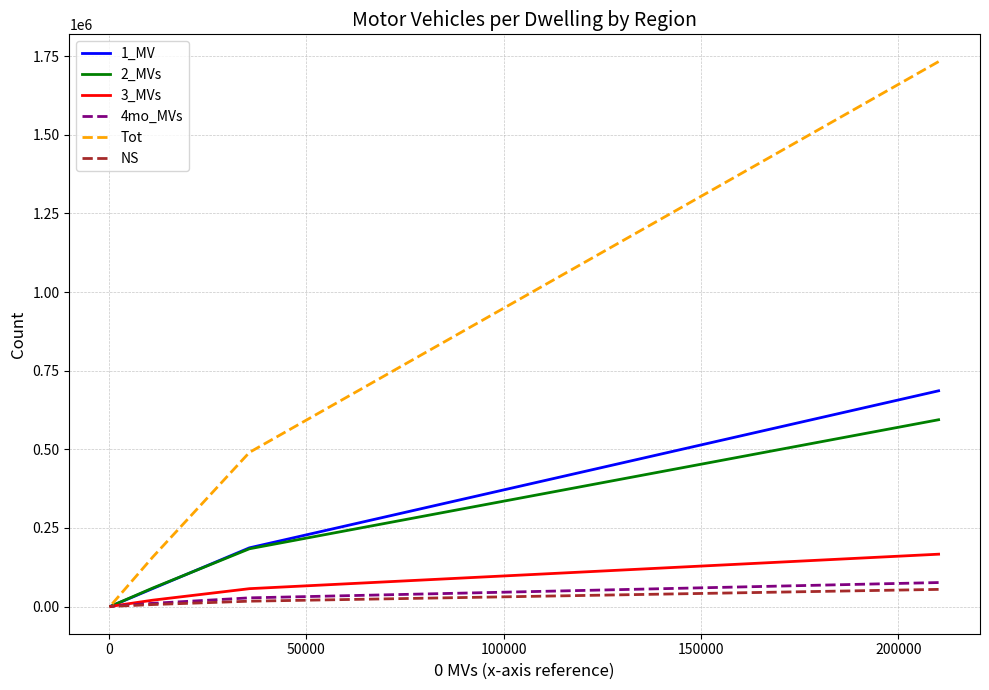

True or false: 4mo_MVs has a value of 1232 at 100000.

False